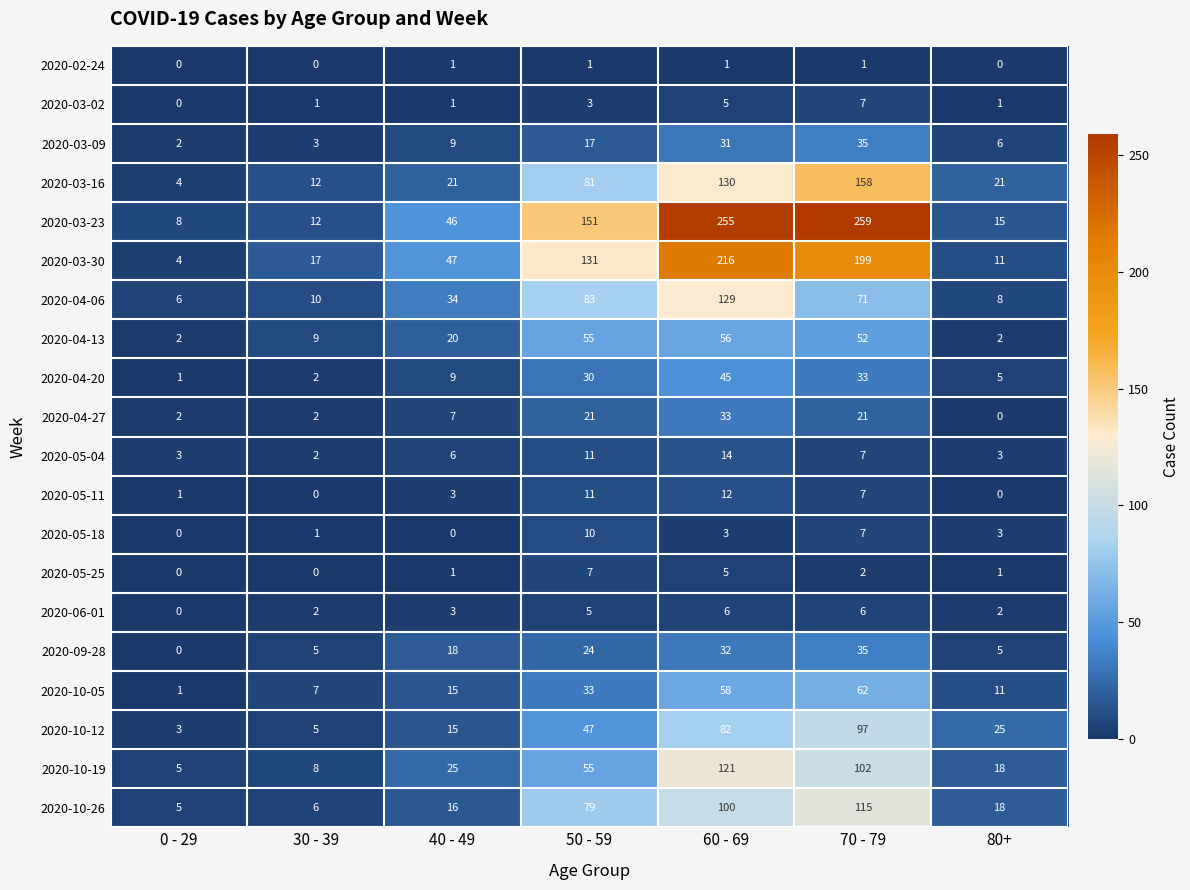

Which series has the largest range (max minus min)?

2020-03-23